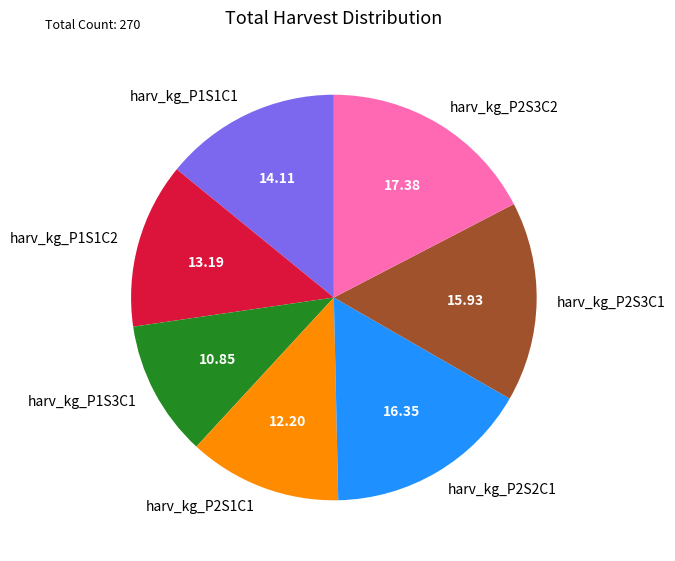

Which category has the smallest portion of the pie?

harv_kg_P1S3C1